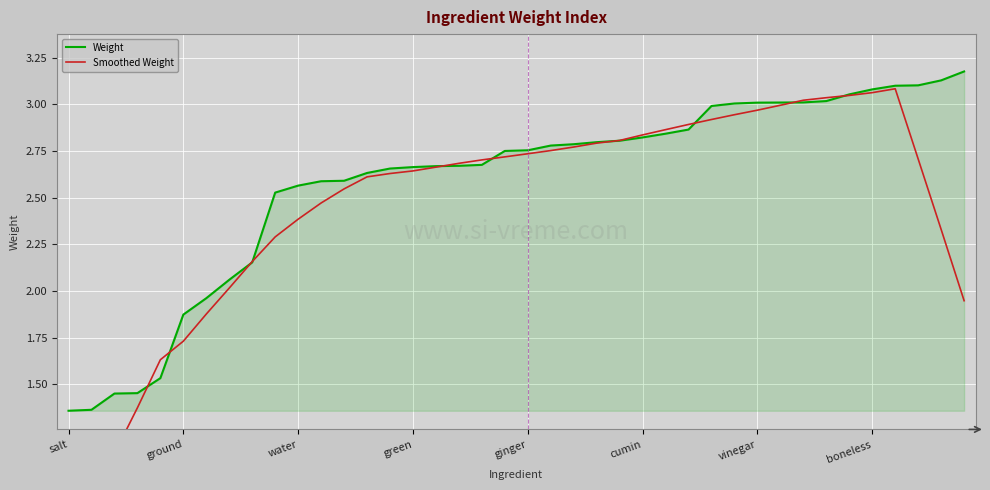

List the series in order of their overall mean, lowest first.

Smoothed Weight, Weight